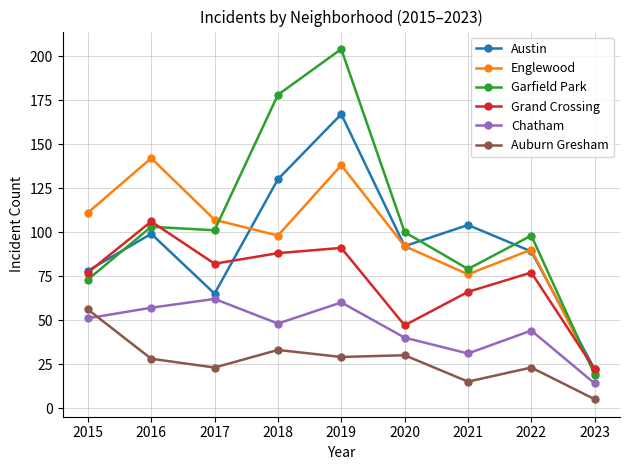

Is it true that Englewood equals 57 at 2018?

False